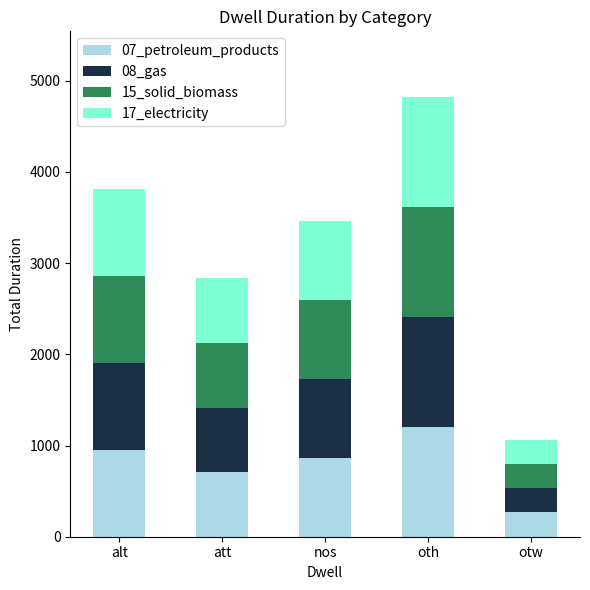

What is the total value across all series at oth?

4816